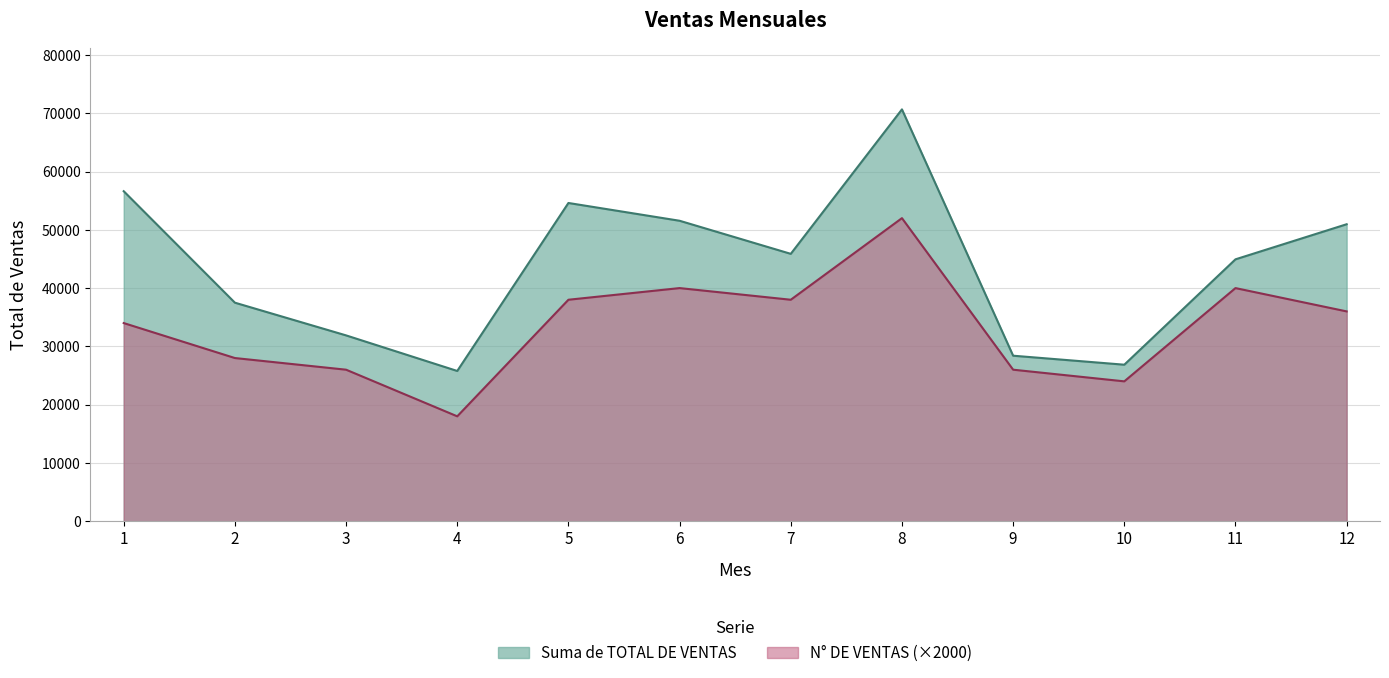

Reading right to left, what are all the values shown in this chart?

50954	44934	26856	28400	70660	45875	51551	54601	25781	31885	37497	56621